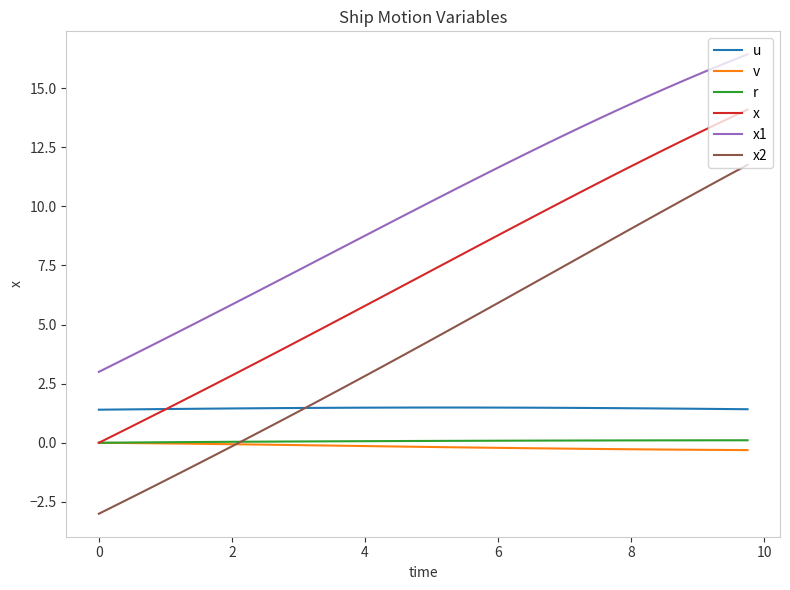

Which series has the largest range (max minus min)?

x2